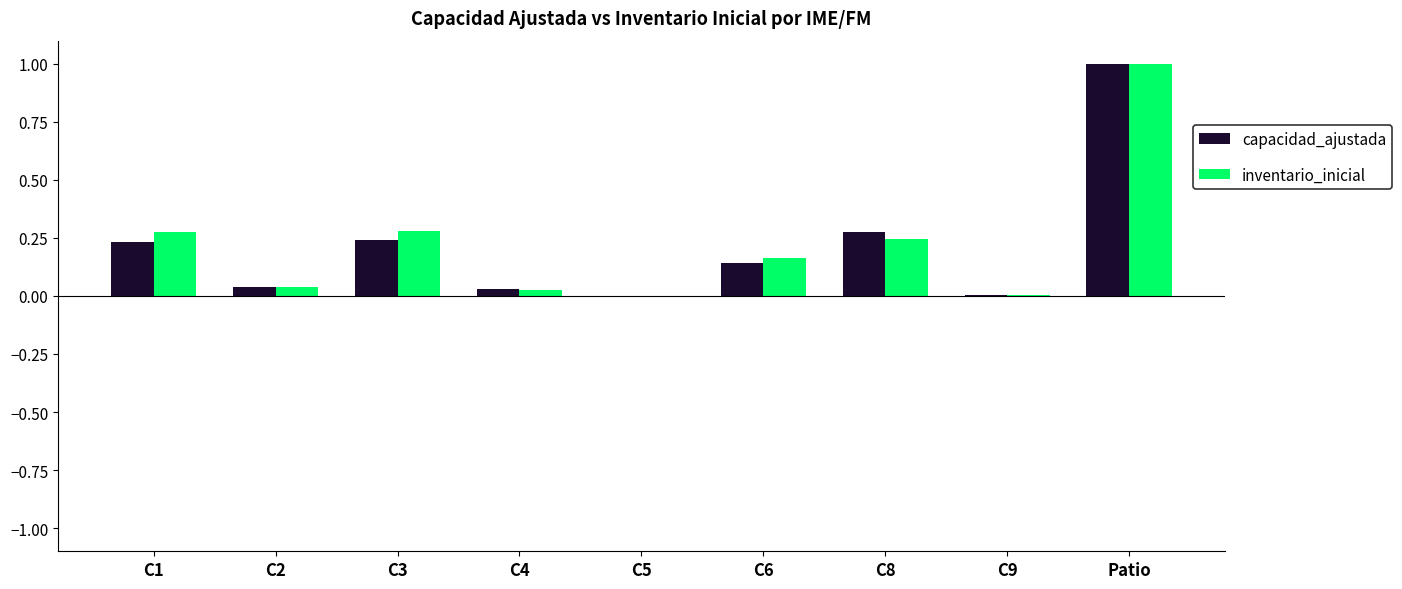

Are the bars horizontal?

No